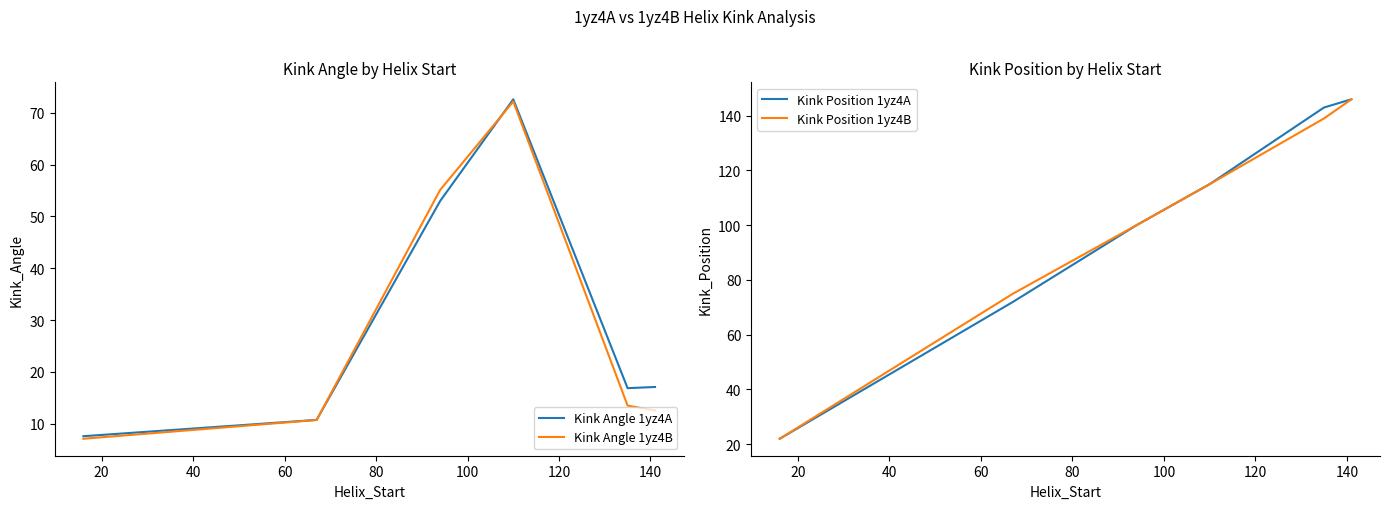

What is the lowest value of the Kink Angle 1yz4B series?

7.1